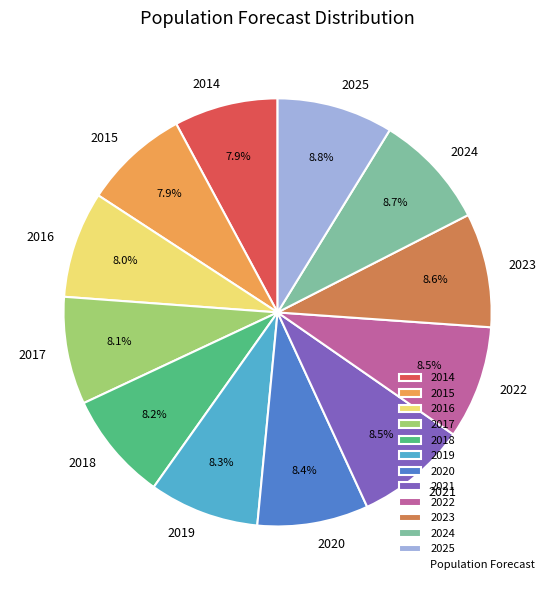

Approximately how many times larger is the value at 2017 compared to 2015?

1.0